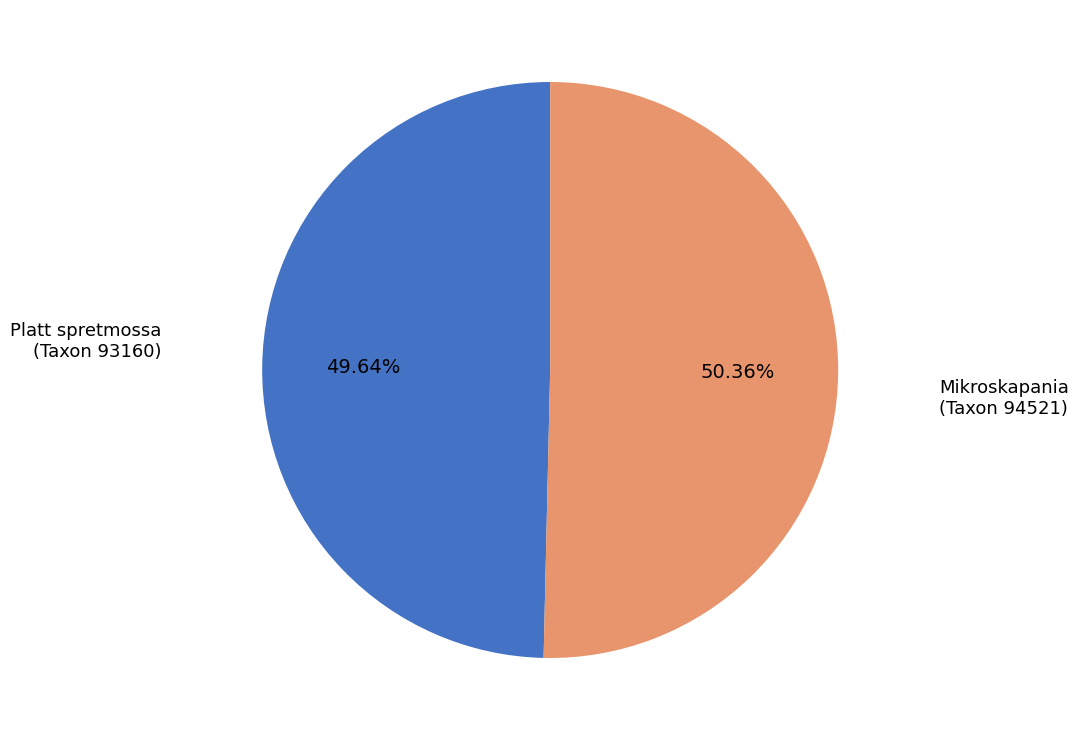

Is there any slice that represents more than half of the pie?

Yes